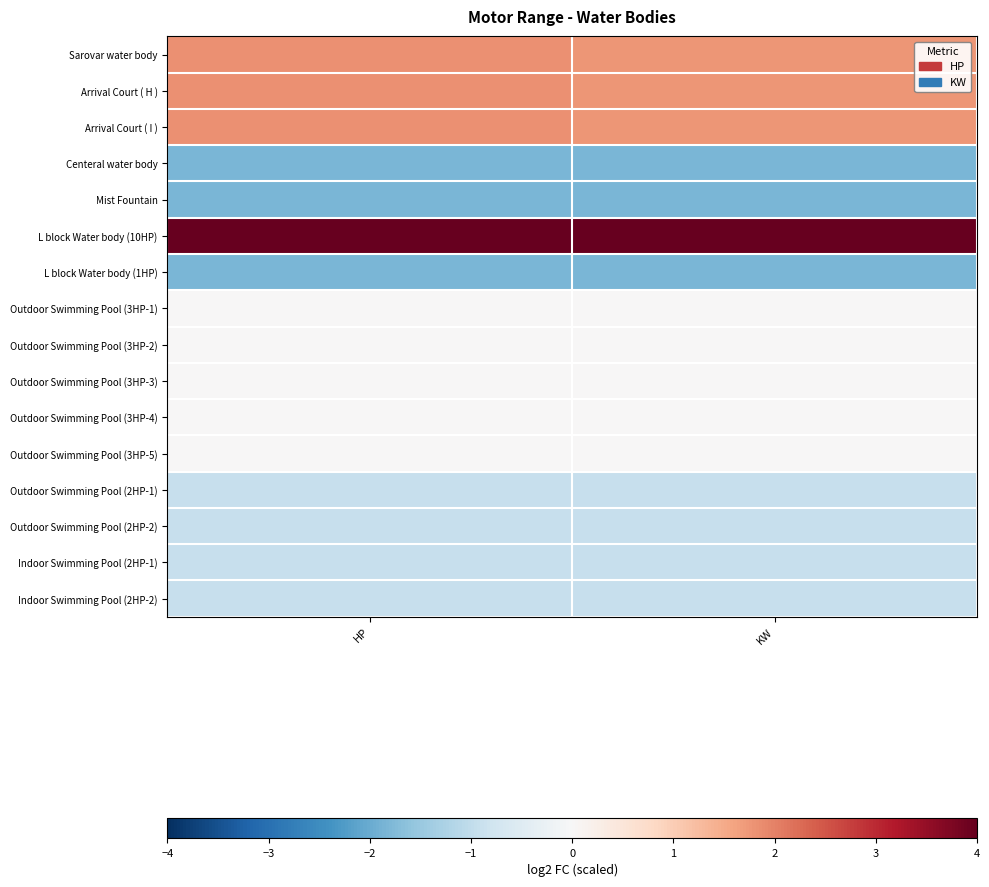

Count the number of categories in the chart.

2